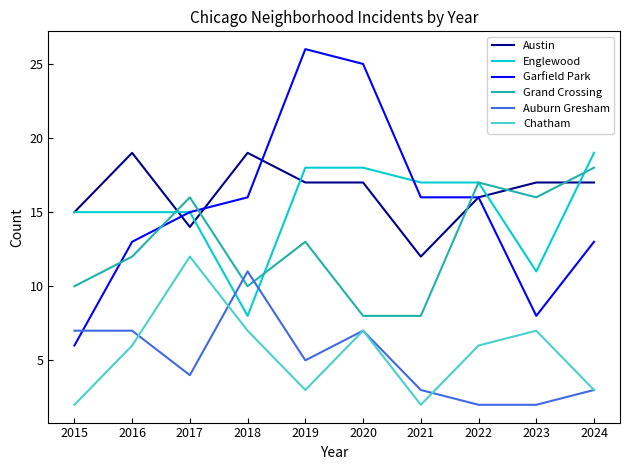

In Chatham, how many points are higher than both neighbors (excluding endpoints)?

3